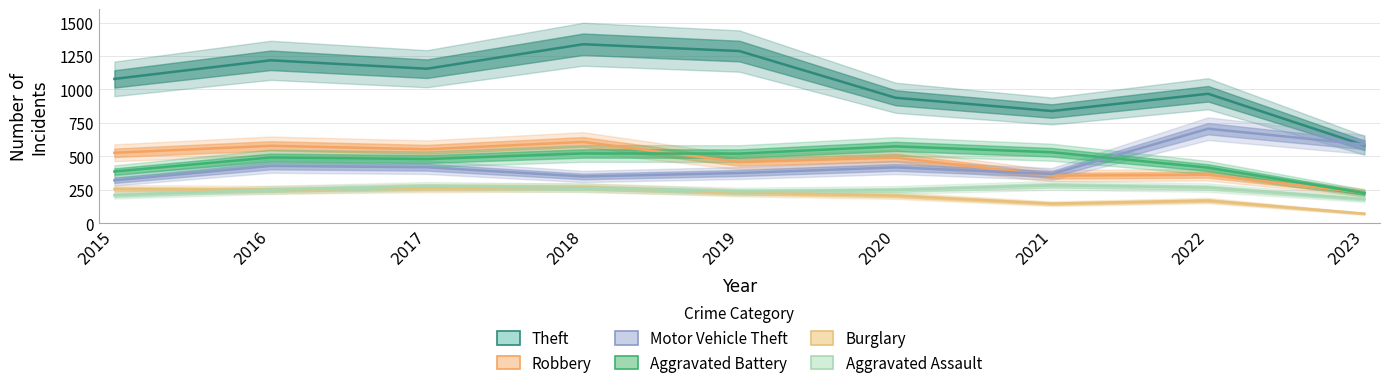

Which series has the largest range (max minus min)?

Theft